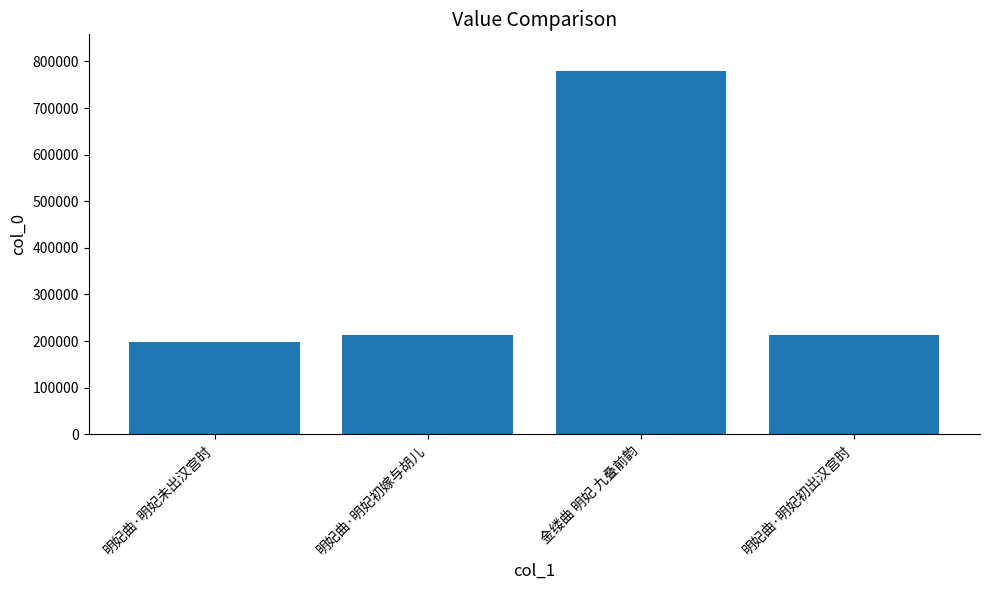

What is the label of the 3rd bar from the left?

金缕曲 明妃 九叠前韵